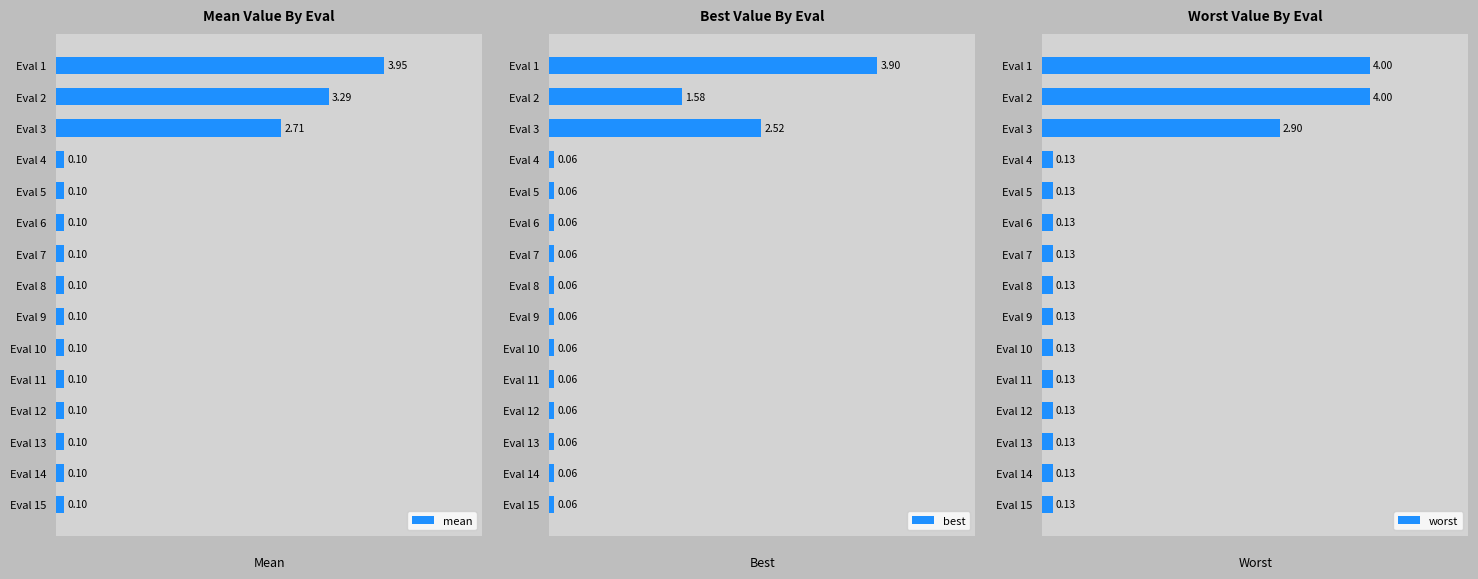

Which series has the largest total across all categories?

worst